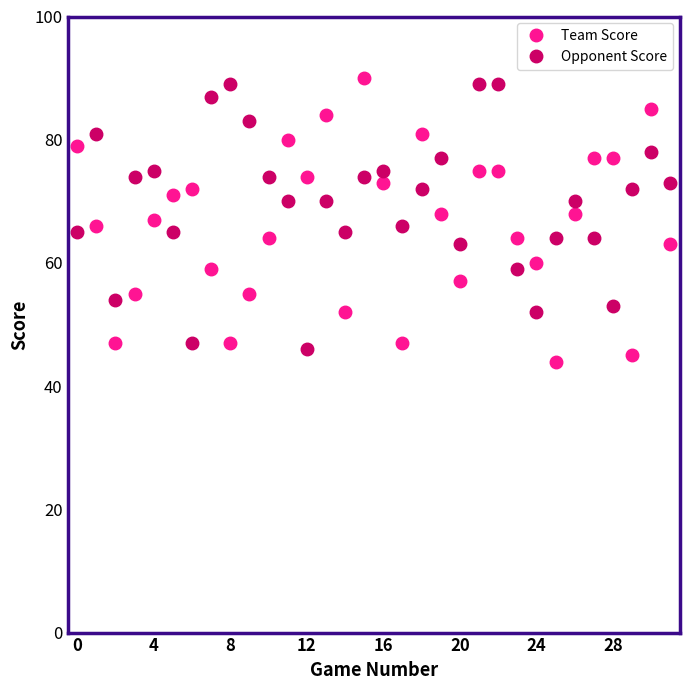

At how many categories does at least one series exceed 68?

25